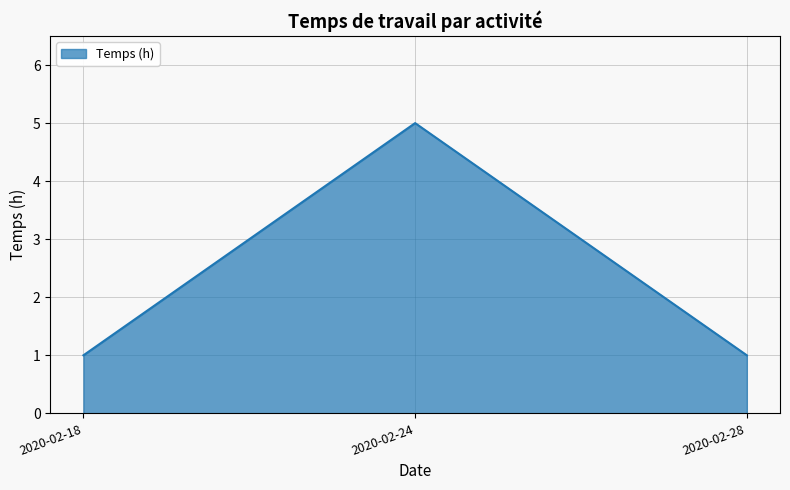

The value at 2020-02-24 is 5. True or false?

True